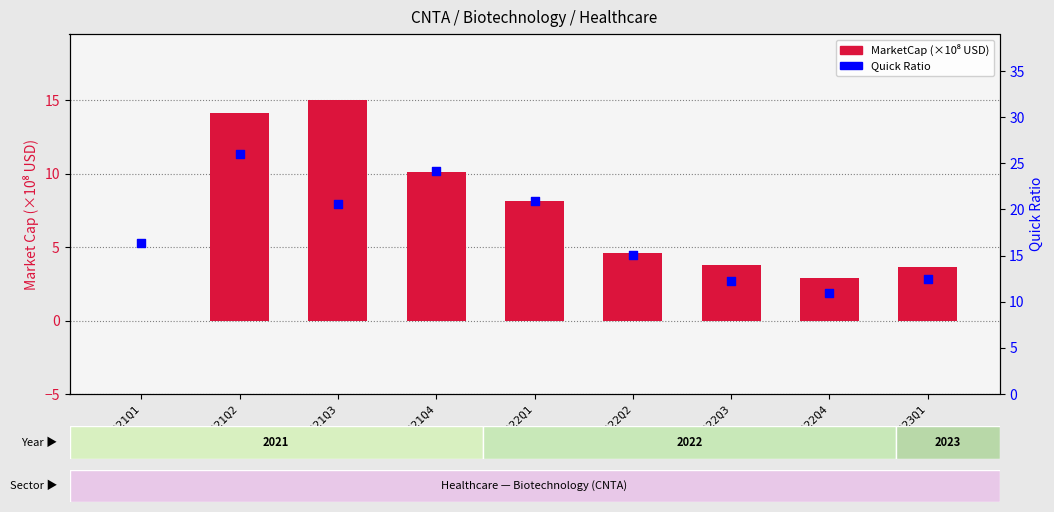

Is the value of Quick Ratio at 2021Q4 greater than the value of MarketCap (×10⁸) at 2022Q1?

Yes